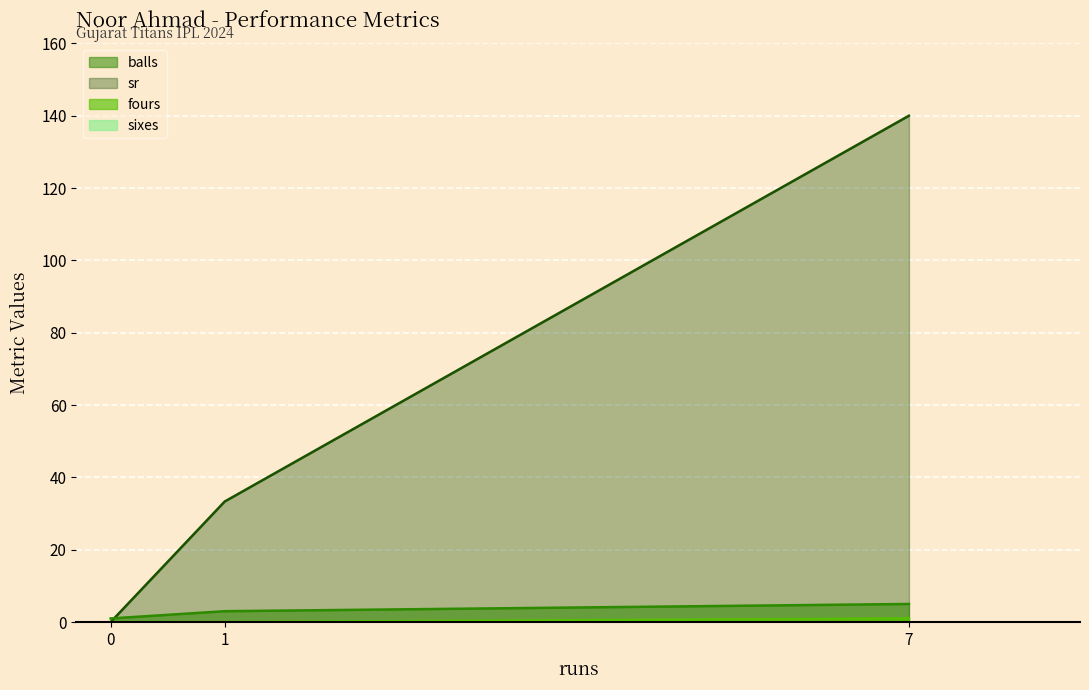

Between 0 and 1, which is larger?

1